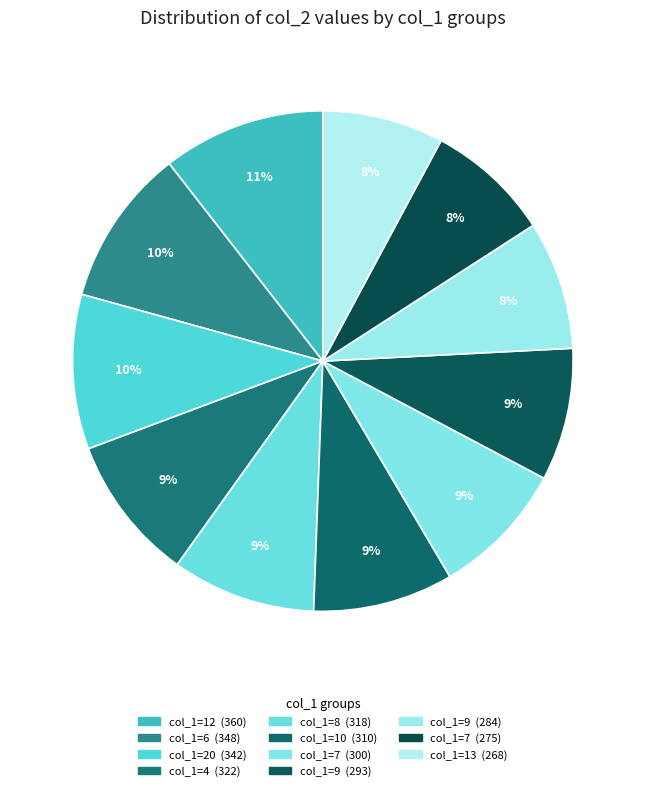

Which category has the biggest portion of the pie?

12